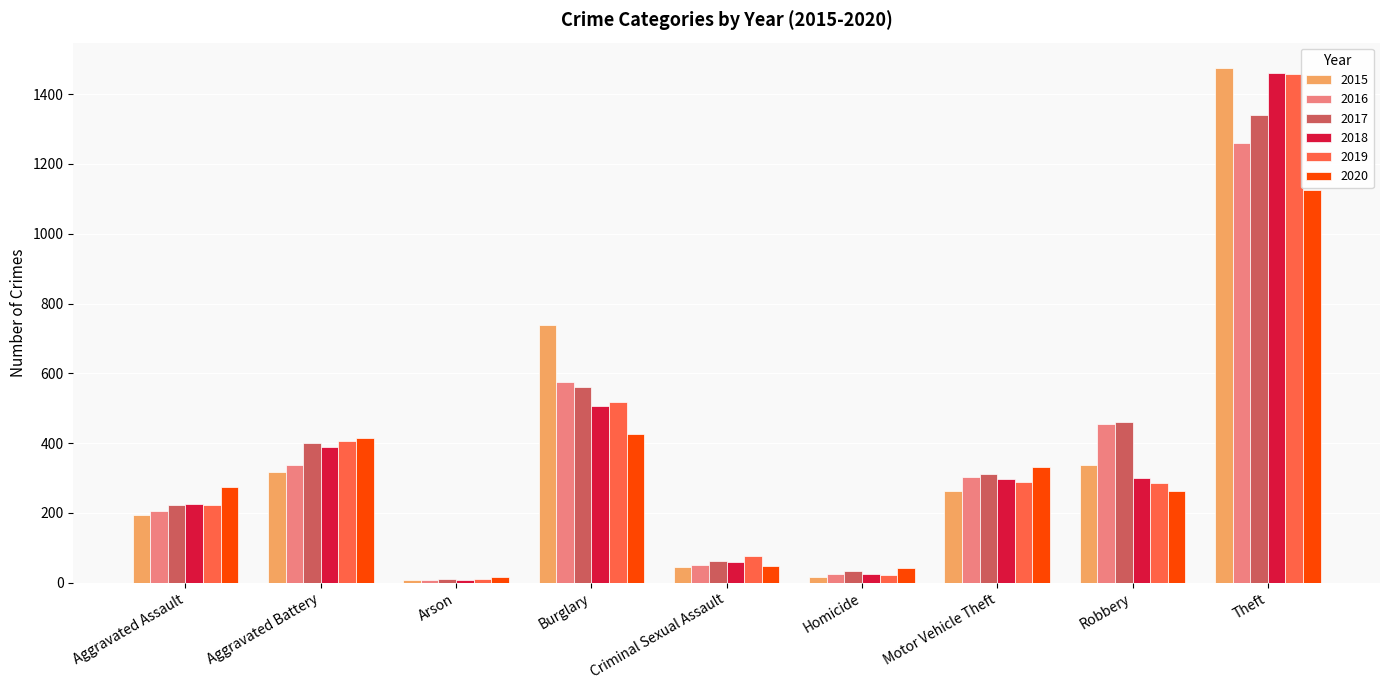

What is the label of the 1st bar from the right?

Theft